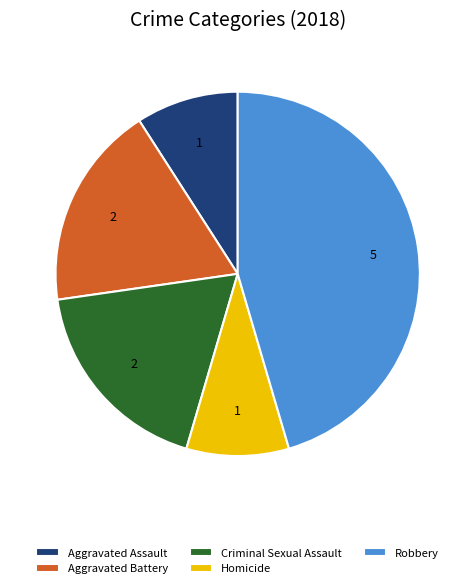

Combined, do Aggravated Assault and Homicide account for over 50%?

No